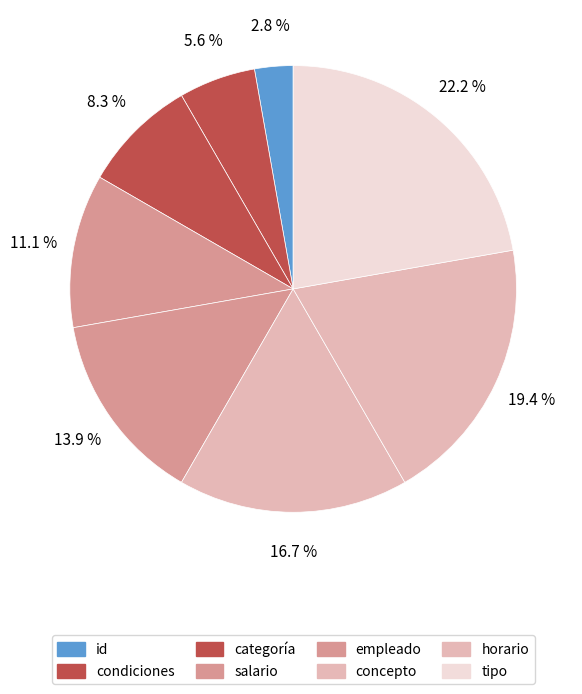

Which slice is the largest?

tipo